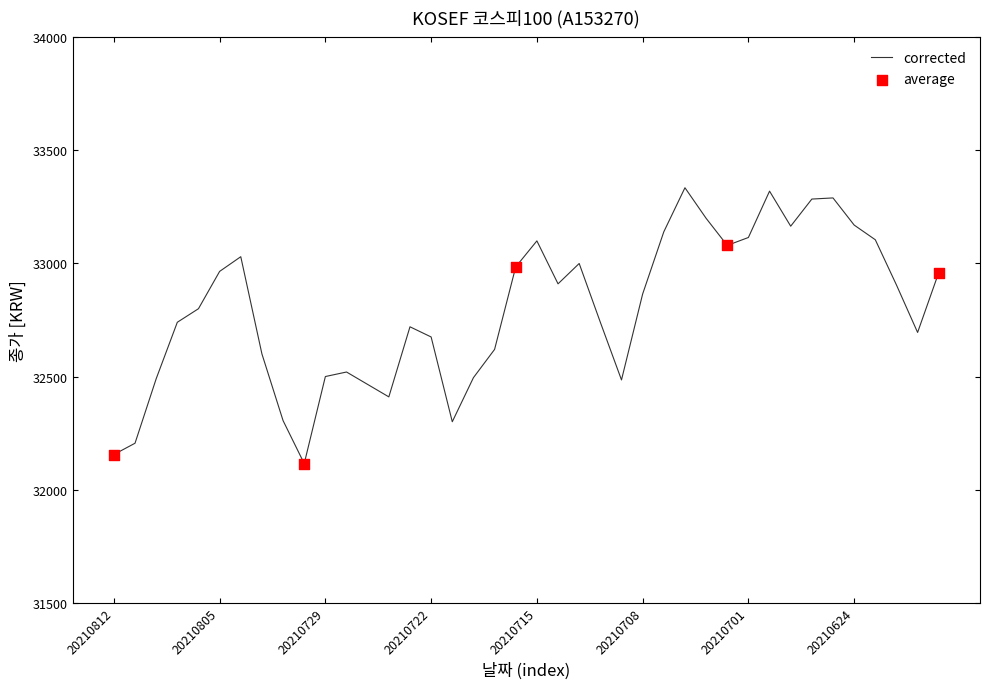

What is the minimum value shown in the chart?

32115